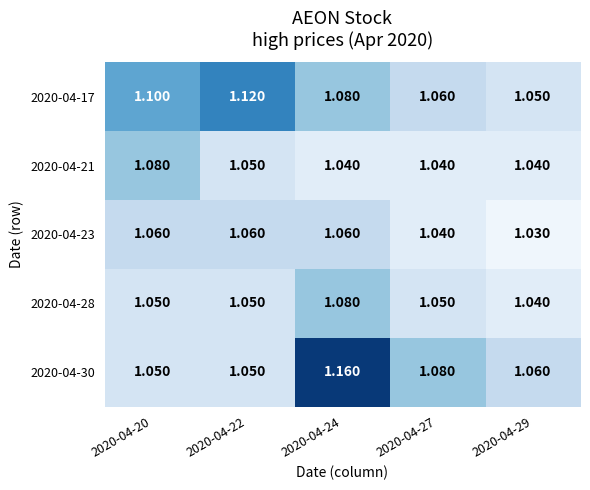

Is the value of 2020-04-28 at 2020-04-27 greater than the value of 2020-04-23 at 2020-04-22?

No